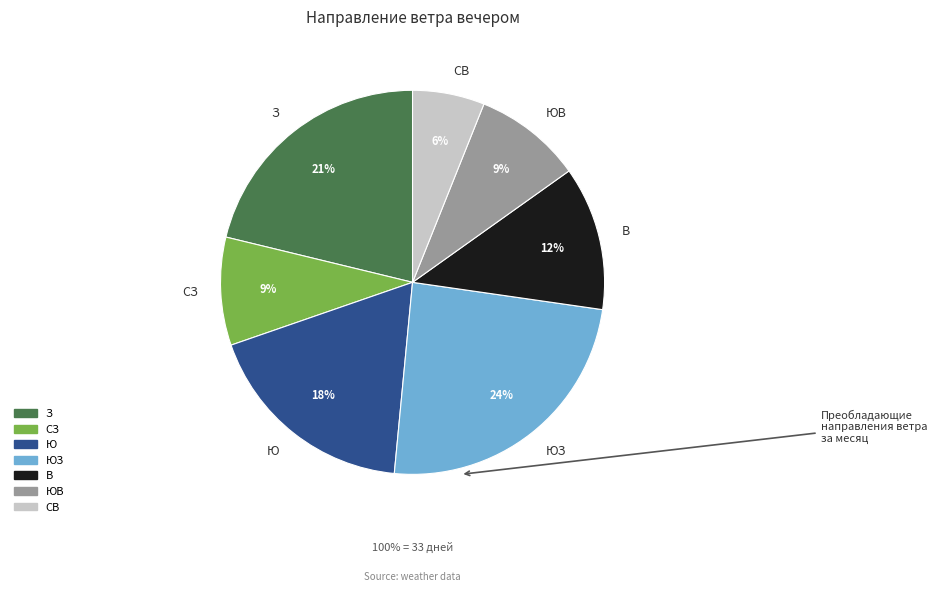

Does ЮВ represent more than half of the total?

No